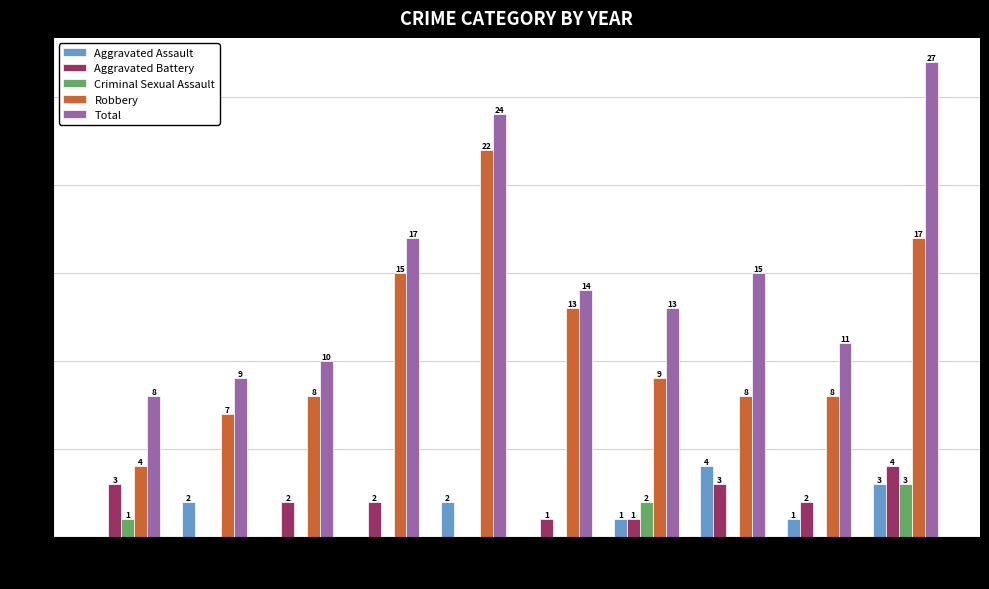

The Aggravated Battery series shows 1 at 2018. True or false?

False